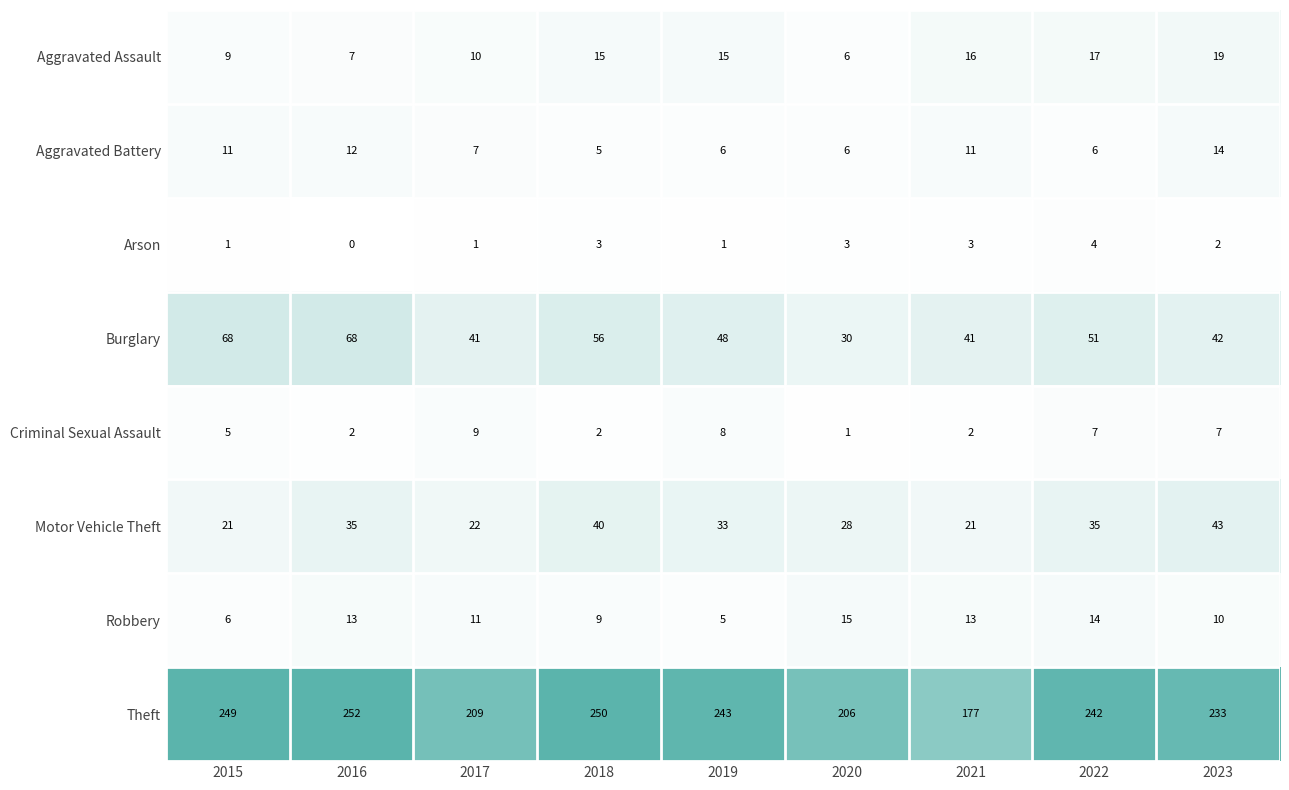

How many data points in Burglary are less than 48?

4